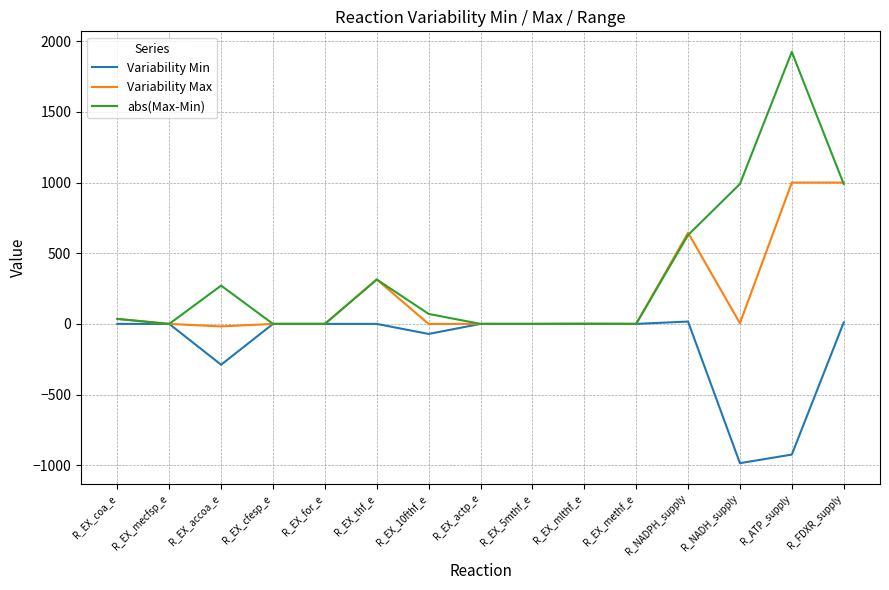

What is the approximate value of abs(Max-Min) at R_NADH_supply?

990.2